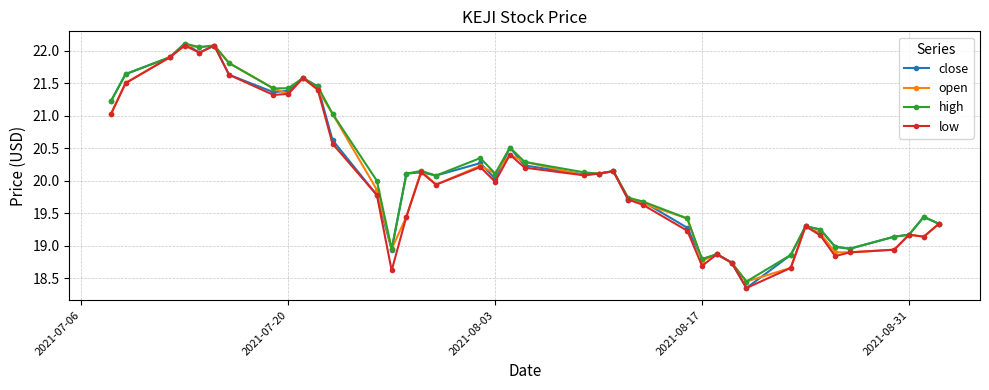

Which series has the largest total across all categories?

high